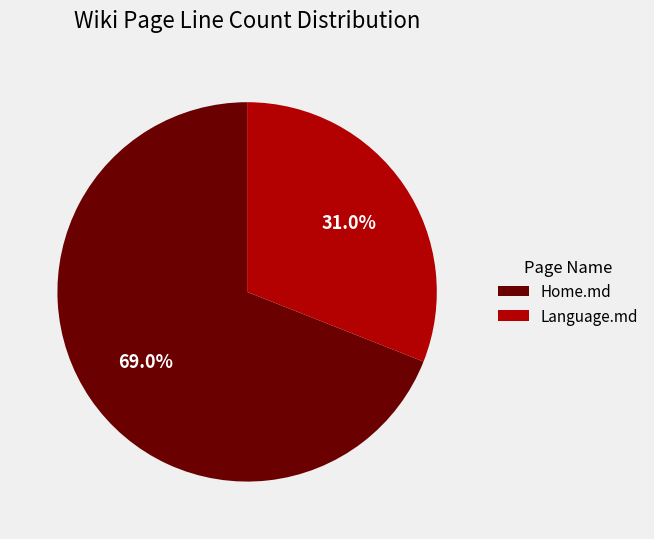

The Language.md slice represents 31% of the pie. True or false?

True